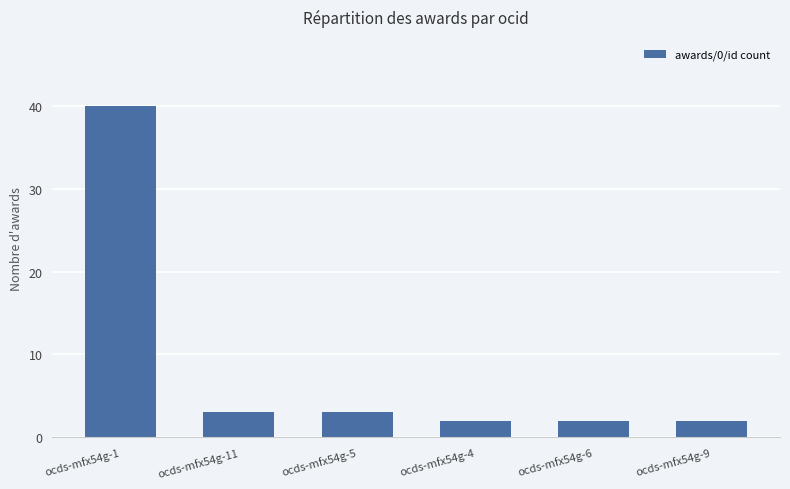

Approximately how many times larger is the value at ocds-mfx54g-9 compared to ocds-mfx54g-1?

0.1